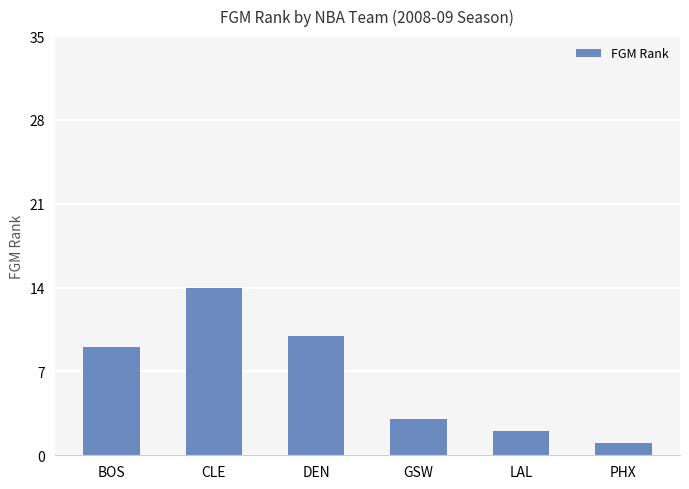

The chart shows a value of 9 at BOS. True or false?

True